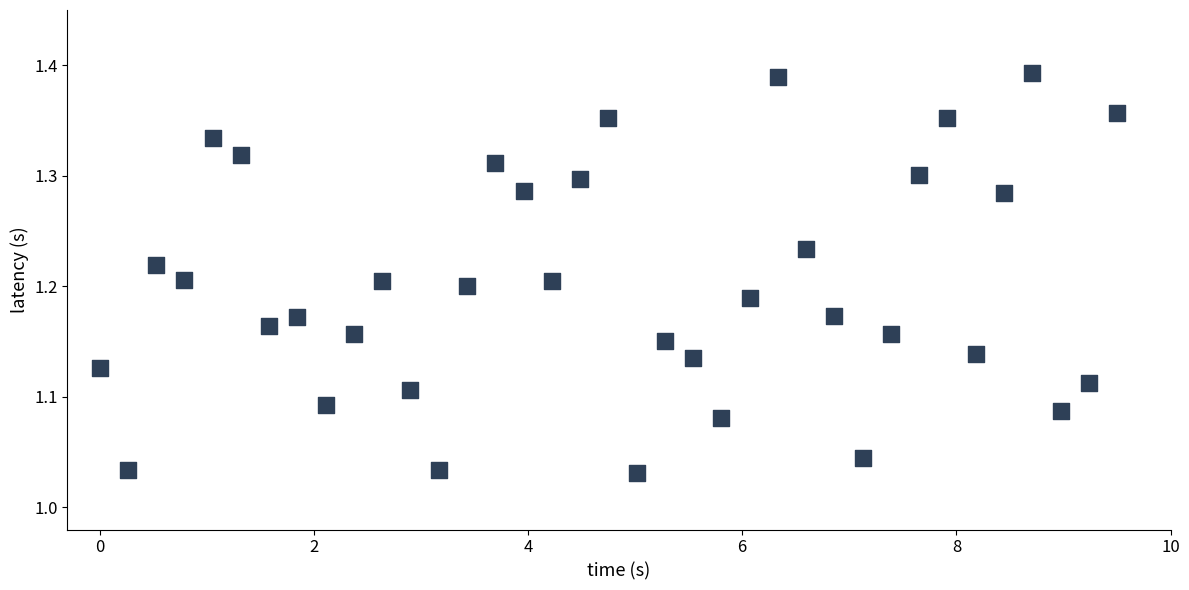

What is the range of Y values (max minus min)?

0.4